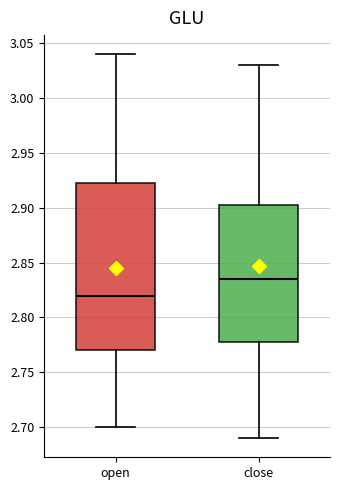

Comparing the boxes themselves (not the whiskers), which one is the tallest?

open